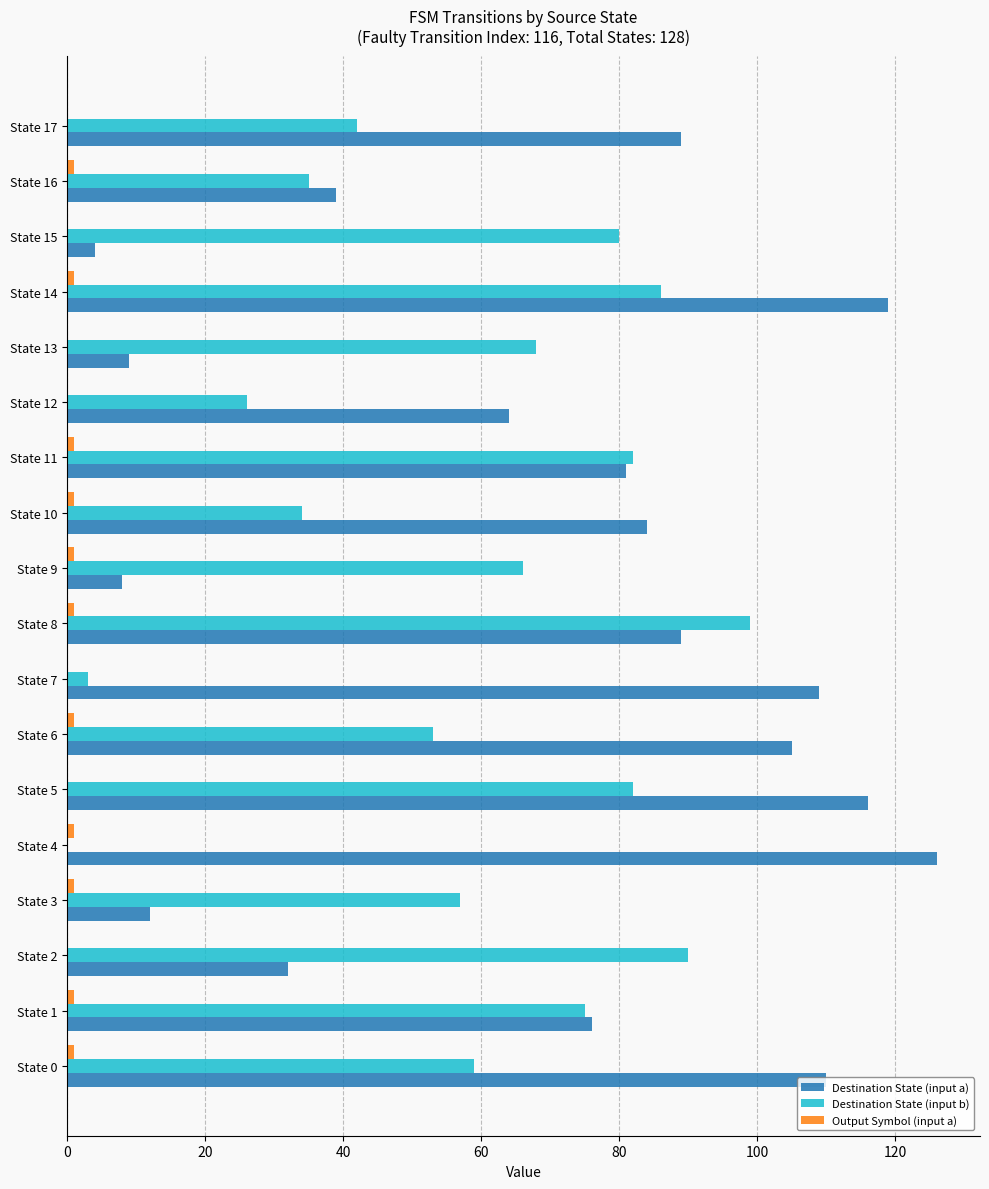

At which category is the sum across all series the highest?

State 14